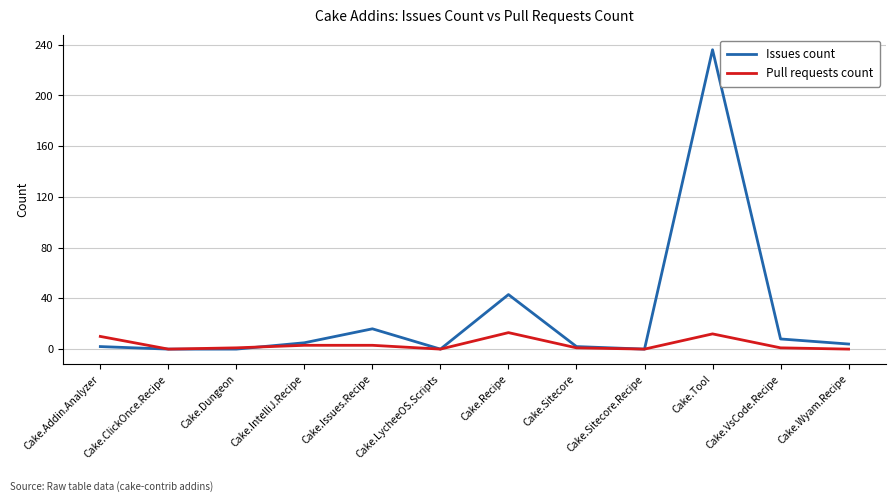

What is the maximum value for Issues count?

236